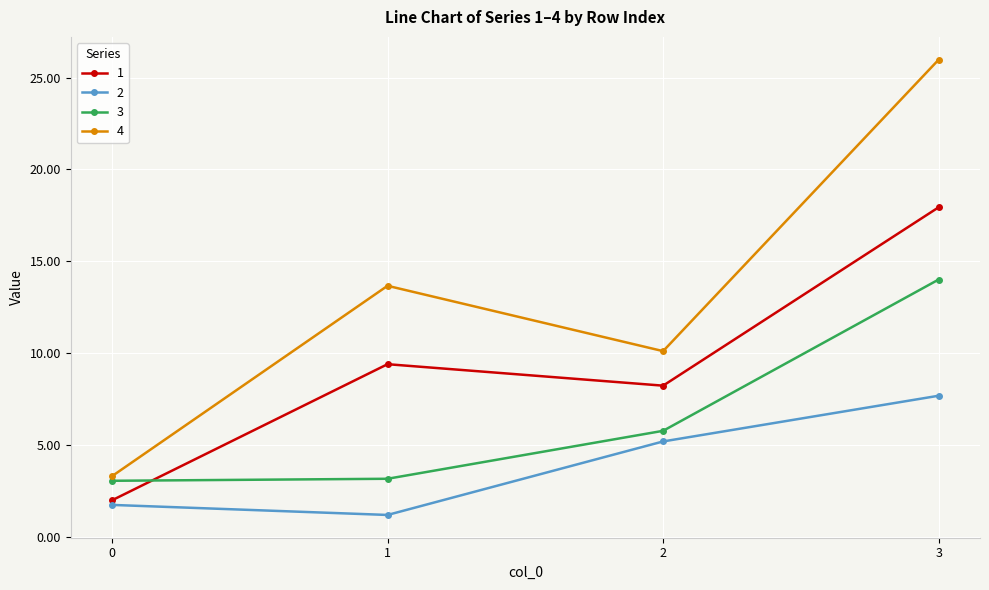

In 2, how many points are lower than both neighbors (excluding endpoints)?

1